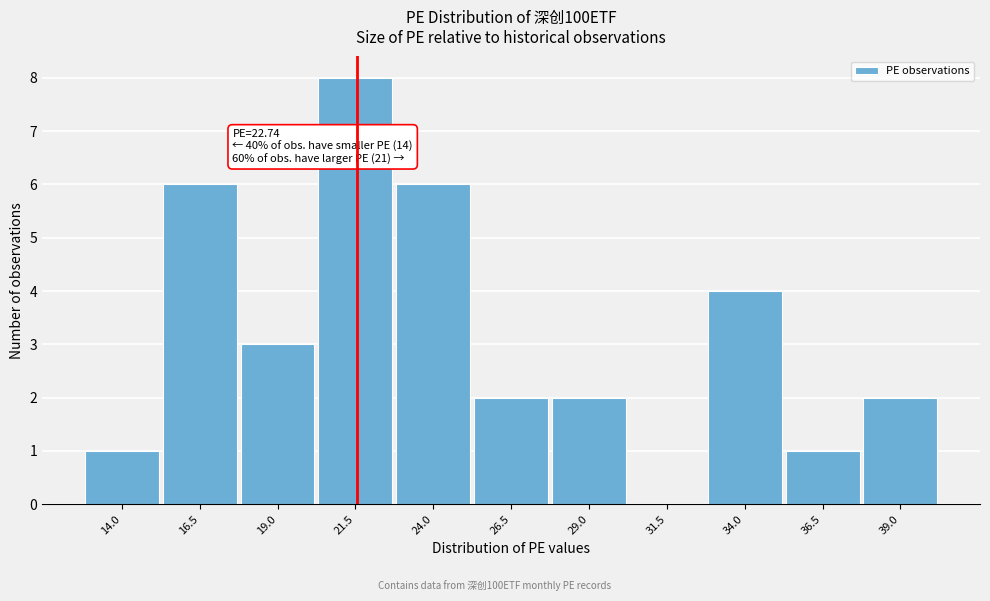

Reading left to right, what are all the values shown in this chart?

14.0=1	16.5=6	19.0=3	21.5=8	24.0=6	26.5=2	29.0=2	31.5=0	34.0=4	36.5=1	39.0=2